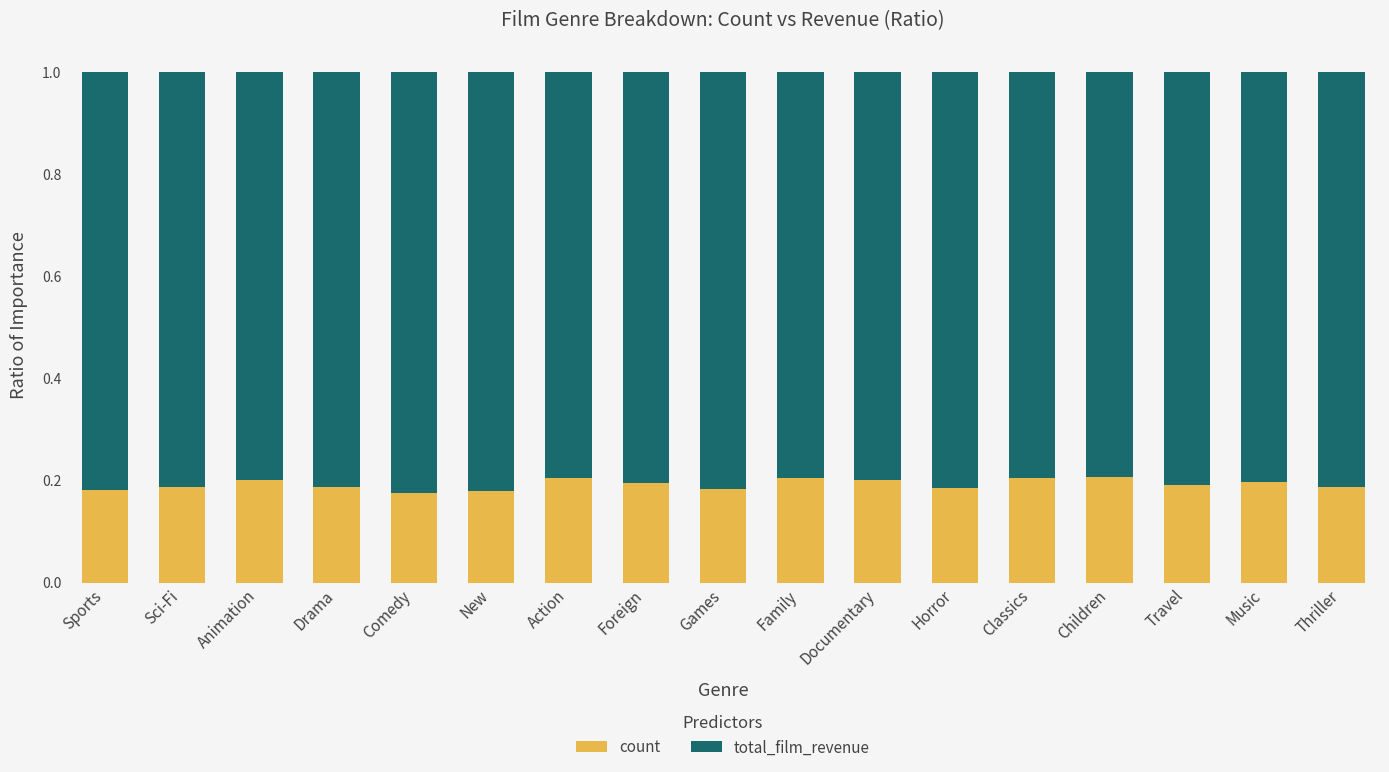

The value of count at Action is 0.0. True or false?

False